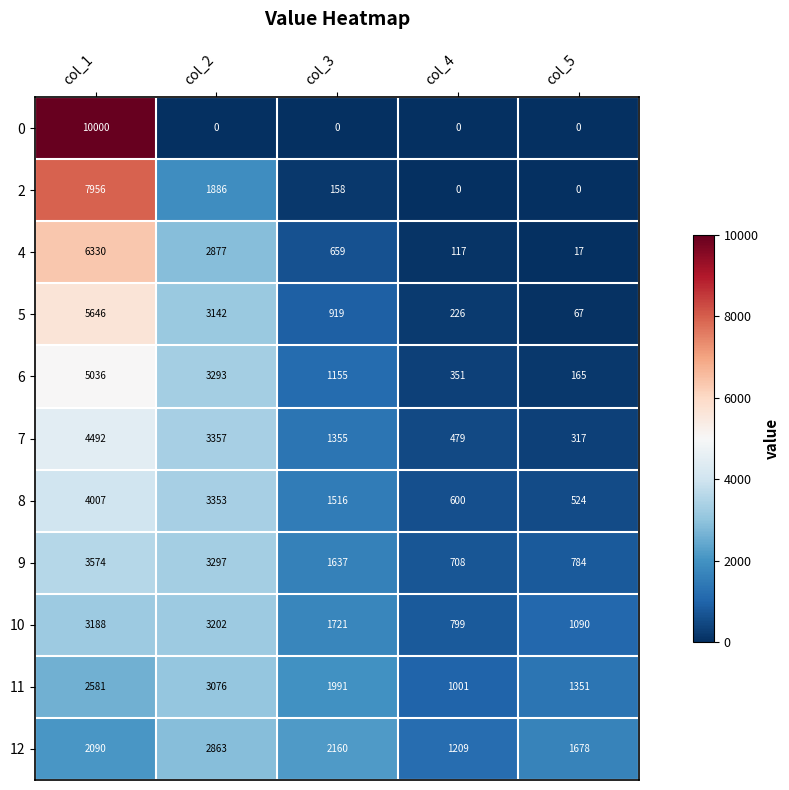

Between col_1 and col_5, which series saw the biggest shift?

0